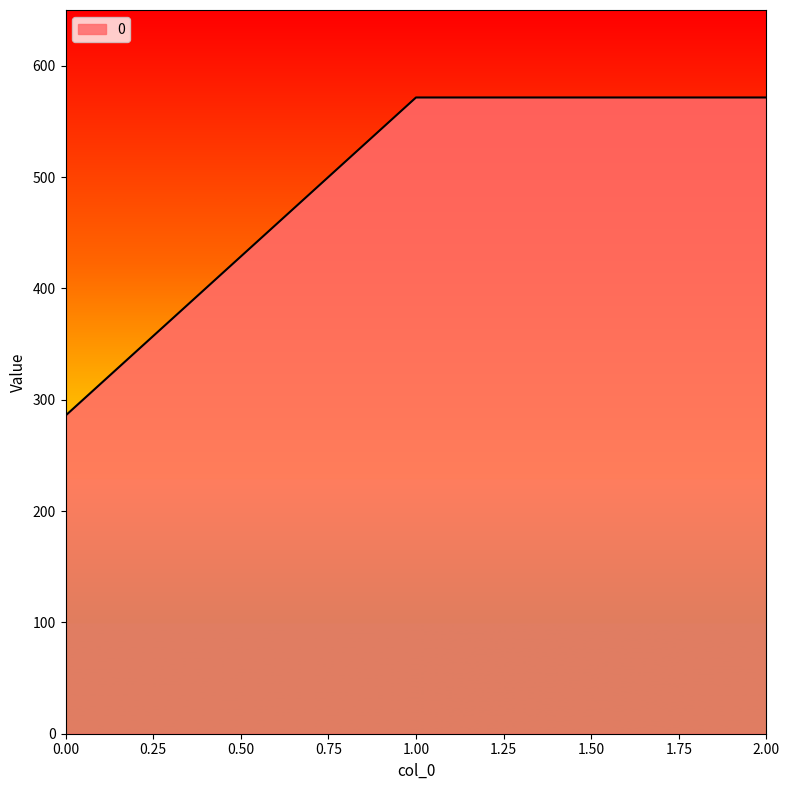

What is the change in value from 0.00 to 2.00?

+285.7